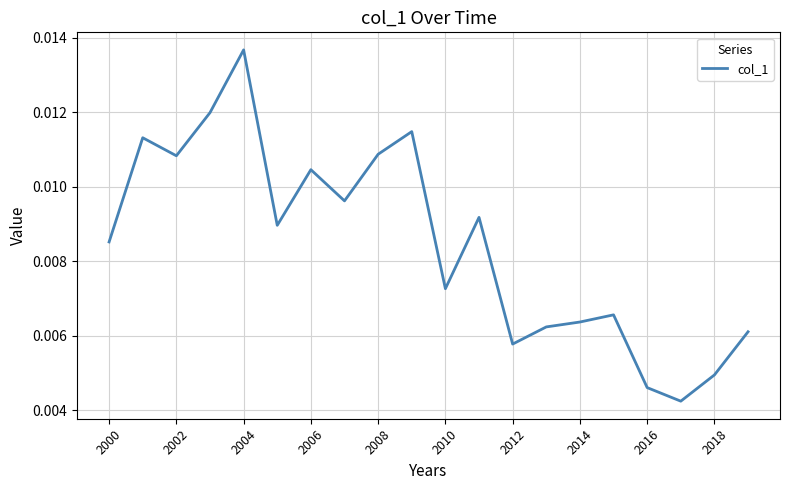

Does the chart have visible grid lines?

Yes